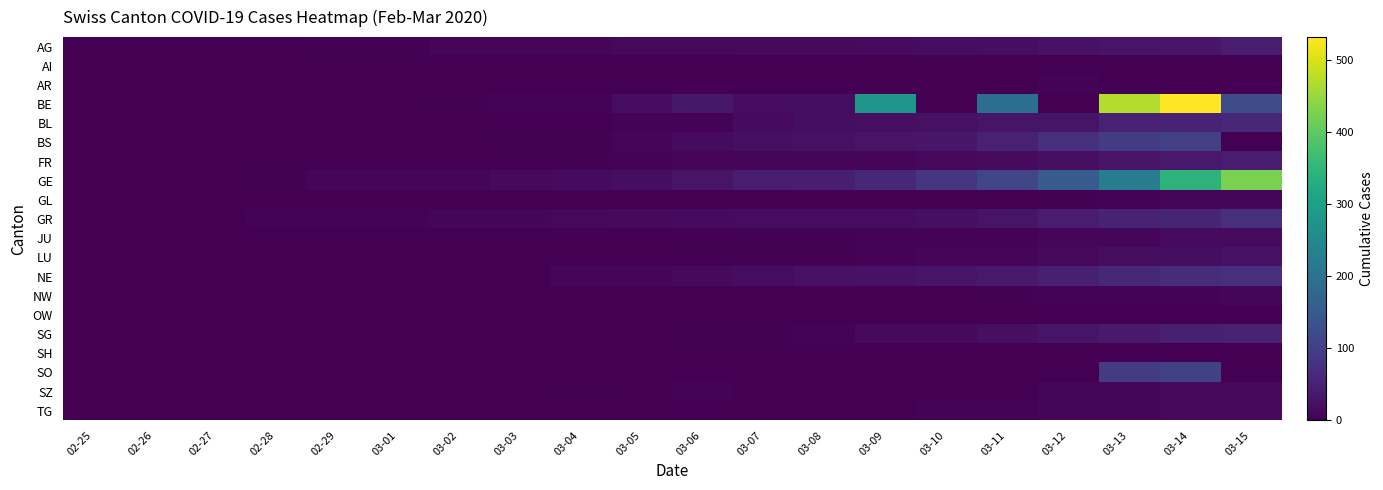

Reading left to right, what are all the values shown in this chart?

AG: 02-25=0	02-26=1	02-27=1	02-28=1	02-29=3	03-01=4	03-02=7	03-03=7	03-04=10	03-05=11	03-06=12	03-07=14	03-08=14	03-09=15	03-10=18	03-11=20	03-12=27	03-13=30	03-14=33	03-15=43
AI: 02-25=0	02-26=0	02-27=0	02-28=0	02-29=0	03-01=0	03-02=0	03-03=0	03-04=0	03-05=0	03-06=0	03-07=0	03-08=0	03-09=0	03-10=0	03-11=0	03-12=0	03-13=0	03-14=2	03-15=0
AR: 02-25=0	02-26=0	02-27=0	02-28=0	02-29=0	03-01=0	03-02=0	03-03=0	03-04=0	03-05=1	03-06=1	03-07=1	03-08=1	03-09=2	03-10=0	03-11=0	03-12=5	03-13=0	03-14=0	03-15=0
BE: 02-25=0	02-26=0	02-27=0	02-28=0	02-29=0	03-01=2	03-02=4	03-03=6	03-04=6	03-05=17	03-06=34	03-07=18	03-08=20	03-09=282	03-10=0	03-11=193	03-12=0	03-13=470	03-14=532	03-15=123
BL: 02-25=0	02-26=0	02-27=0	02-28=2	02-29=2	03-01=2	03-02=2	03-03=2	03-04=2	03-05=6	03-06=6	03-07=15	03-08=20	03-09=21	03-10=24	03-11=30	03-12=31	03-13=48	03-14=54	03-15=62
BS: 02-25=0	02-26=0	02-27=1	02-28=1	02-29=1	03-01=1	03-02=1	03-03=3	03-04=3	03-05=8	03-06=15	03-07=21	03-08=24	03-09=28	03-10=33	03-11=49	03-12=73	03-13=92	03-14=100	03-15=0
FR: 02-25=0	02-26=0	02-27=0	02-28=0	02-29=0	03-01=1	03-02=2	03-03=2	03-04=4	03-05=6	03-06=7	03-07=7	03-08=7	03-09=9	03-10=12	03-11=16	03-12=22	03-13=29	03-14=36	03-15=40
GE: 02-25=0	02-26=1	02-27=1	02-28=4	02-29=8	03-01=9	03-02=10	03-03=13	03-04=15	03-05=20	03-06=29	03-07=42	03-08=44	03-09=59	03-10=79	03-11=112	03-12=153	03-13=224	03-14=343	03-15=425
GL: 02-25=0	02-26=0	02-27=0	02-28=0	02-29=0	03-01=0	03-02=0	03-03=0	03-04=0	03-05=0	03-06=0	03-07=0	03-08=0	03-09=0	03-10=1	03-11=1	03-12=3	03-13=6	03-14=8	03-15=10
GR: 02-25=0	02-26=2	02-27=2	02-28=6	02-29=6	03-01=6	03-02=9	03-03=9	03-04=12	03-05=14	03-06=16	03-07=17	03-08=18	03-09=18	03-10=22	03-11=31	03-12=43	03-13=53	03-14=56	03-15=71
JU: 02-25=0	02-26=0	02-27=1	02-28=1	02-29=1	03-01=1	03-02=1	03-03=1	03-04=1	03-05=2	03-06=3	03-07=4	03-08=4	03-09=5	03-10=6	03-11=6	03-12=9	03-13=10	03-14=15	03-15=16
LU: 02-25=0	02-26=0	02-27=0	02-28=0	02-29=0	03-01=0	03-02=0	03-03=1	03-04=1	03-05=2	03-06=3	03-07=4	03-08=4	03-09=6	03-10=7	03-11=8	03-12=12	03-13=17	03-14=19	03-15=25
NE: 02-25=0	02-26=0	02-27=0	02-28=0	02-29=0	03-01=1	03-02=1	03-03=1	03-04=8	03-05=9	03-06=13	03-07=18	03-08=24	03-09=27	03-10=31	03-11=37	03-12=46	03-13=59	03-14=68	03-15=74
NW: 02-25=0	02-26=0	02-27=0	02-28=0	02-29=0	03-01=0	03-02=0	03-03=0	03-04=0	03-05=0	03-06=0	03-07=0	03-08=0	03-09=0	03-10=0	03-11=4	03-12=5	03-13=5	03-14=5	03-15=8
OW: 02-25=0	02-26=0	02-27=0	02-28=0	02-29=0	03-01=0	03-02=0	03-03=0	03-04=0	03-05=0	03-06=0	03-07=0	03-08=0	03-09=0	03-10=0	03-11=0	03-12=1	03-13=1	03-14=0	03-15=0
SG: 02-25=0	02-26=0	02-27=0	02-28=0	02-29=0	03-01=0	03-02=1	03-03=0	03-04=1	03-05=1	03-06=4	03-07=4	03-08=5	03-09=13	03-10=14	03-11=22	03-12=30	03-13=39	03-14=46	03-15=49
SH: 02-25=0	02-26=0	02-27=0	02-28=0	02-29=0	03-01=0	03-02=0	03-03=0	03-04=0	03-05=0	03-06=0	03-07=0	03-08=0	03-09=0	03-10=0	03-11=1	03-12=1	03-13=1	03-14=1	03-15=1
SO: 02-25=0	02-26=0	02-27=0	02-28=0	02-29=0	03-01=0	03-02=0	03-03=0	03-04=0	03-05=0	03-06=1	03-07=0	03-08=0	03-09=0	03-10=0	03-11=0	03-12=0	03-13=95	03-14=104	03-15=0
SZ: 02-25=0	02-26=0	02-27=0	02-28=0	02-29=0	03-01=0	03-02=0	03-03=1	03-04=3	03-05=0	03-06=6	03-07=0	03-08=0	03-09=0	03-10=0	03-11=0	03-12=9	03-13=9	03-14=13	03-15=13
TG: 02-25=0	02-26=0	02-27=0	02-28=0	02-29=0	03-01=0	03-02=0	03-03=0	03-04=0	03-05=1	03-06=1	03-07=1	03-08=1	03-09=2	03-10=5	03-11=5	03-12=7	03-13=8	03-14=11	03-15=13